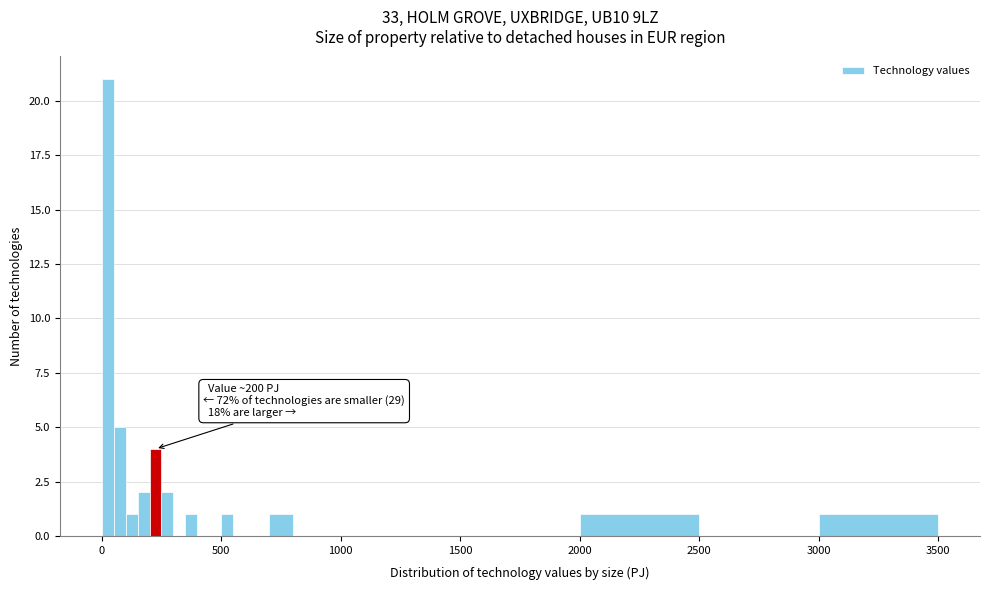

Around what value on the x-axis is the tallest bar? Give the approximate position of its centre, as read against the axis.

50